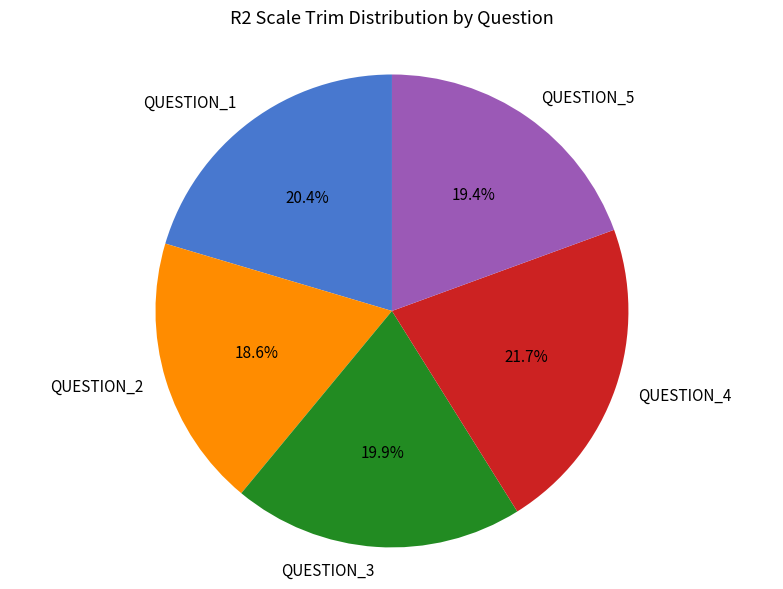

How many segments does this pie chart have?

5